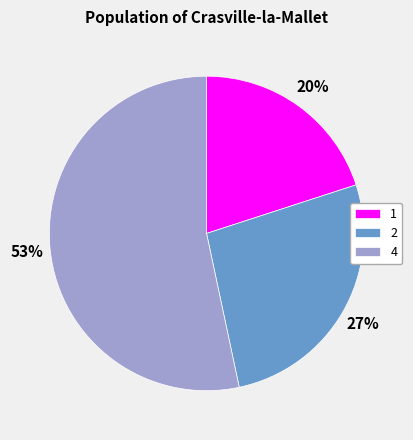

How many segments does this pie chart have?

3